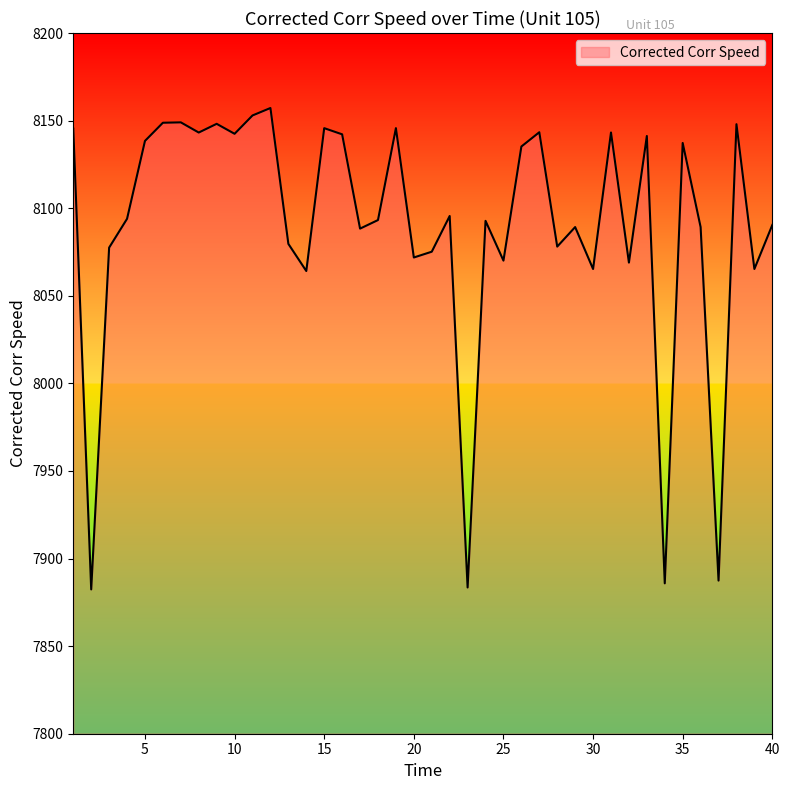

How many interior local valleys (lower than both neighbors) does the data have?

14